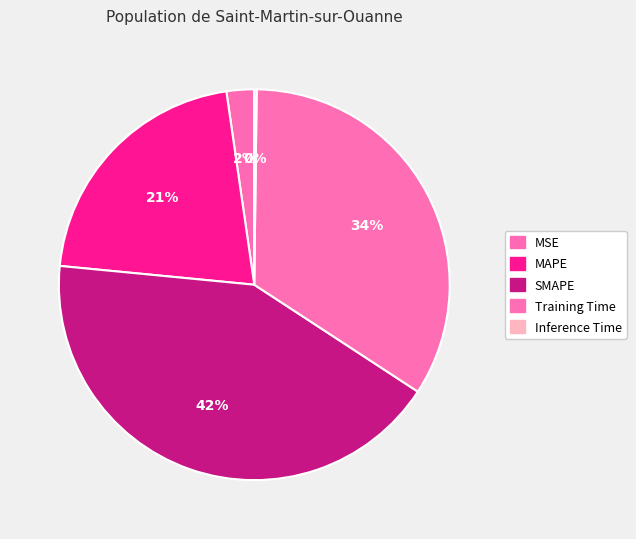

To the nearest percent, what percentage of the pie is MSE?

2%